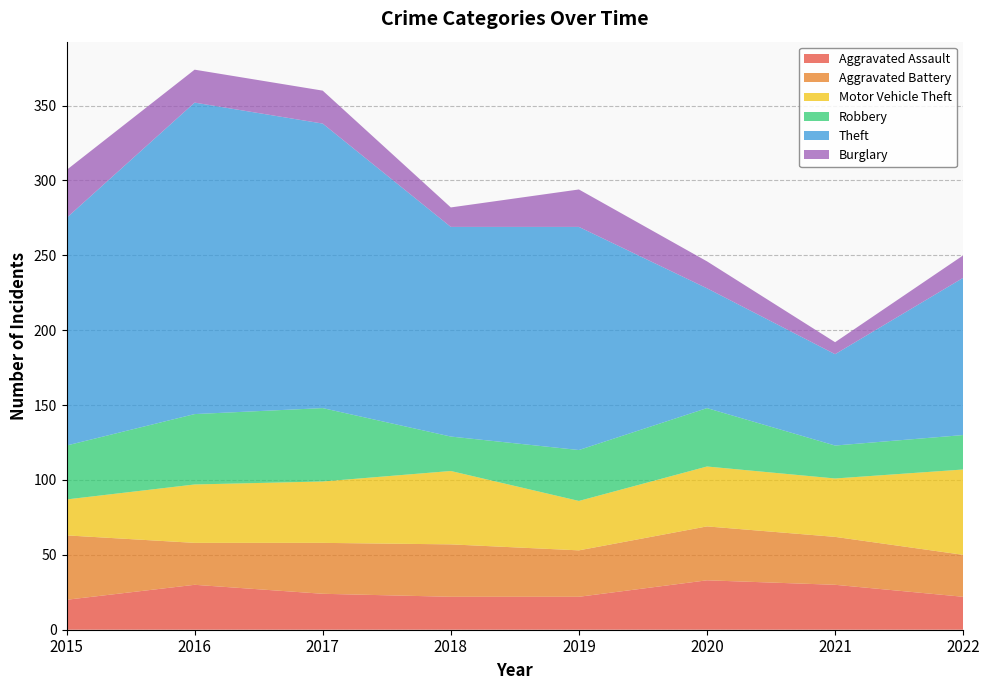

Reading right to left, what are all the values shown in this chart?

Aggravated Assault: 2022=22	2021=30	2020=33	2019=22	2018=22	2017=24	2016=30	2015=20
Aggravated Battery: 2022=28	2021=32	2020=36	2019=31	2018=35	2017=34	2016=28	2015=43
Motor Vehicle Theft: 2022=57	2021=39	2020=40	2019=33	2018=49	2017=41	2016=39	2015=24
Robbery: 2022=23	2021=22	2020=39	2019=34	2018=23	2017=49	2016=47	2015=36
Theft: 2022=105	2021=61	2020=80	2019=149	2018=140	2017=190	2016=208	2015=152
Burglary: 2022=15	2021=8	2020=18	2019=25	2018=13	2017=22	2016=22	2015=32